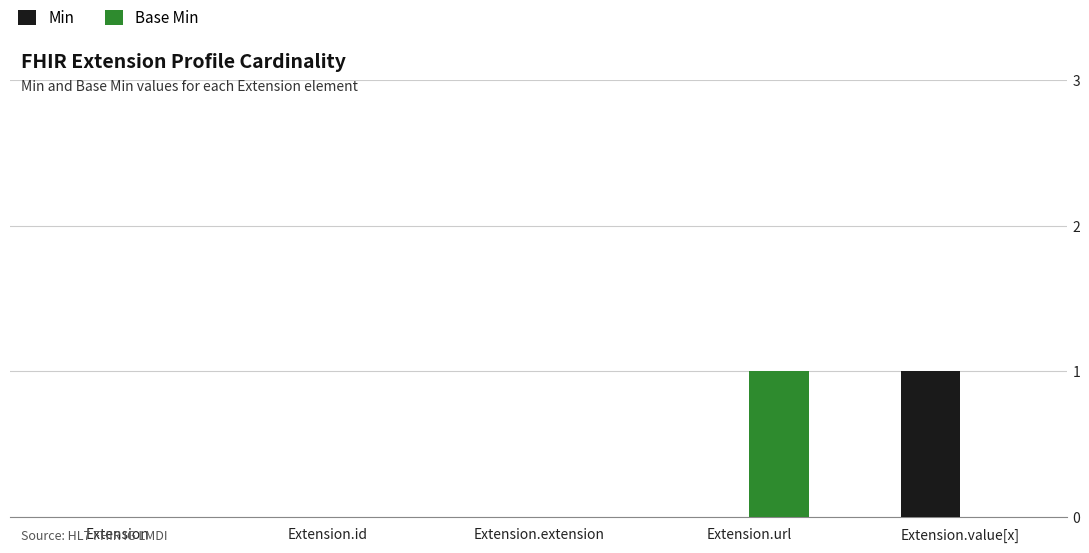

Count the number of categories in the chart.

5